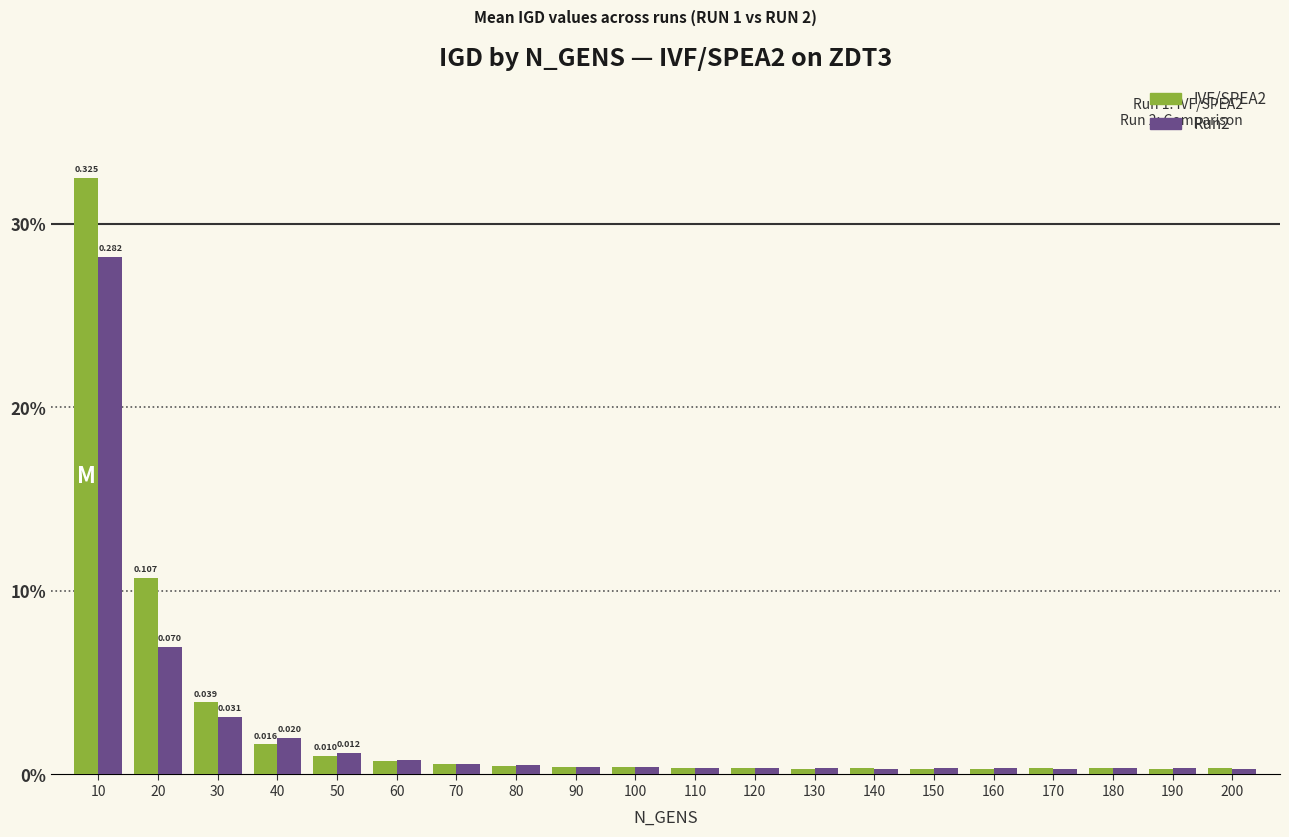

What are all the series names shown in the legend?

IVF/SPEA2, Run2